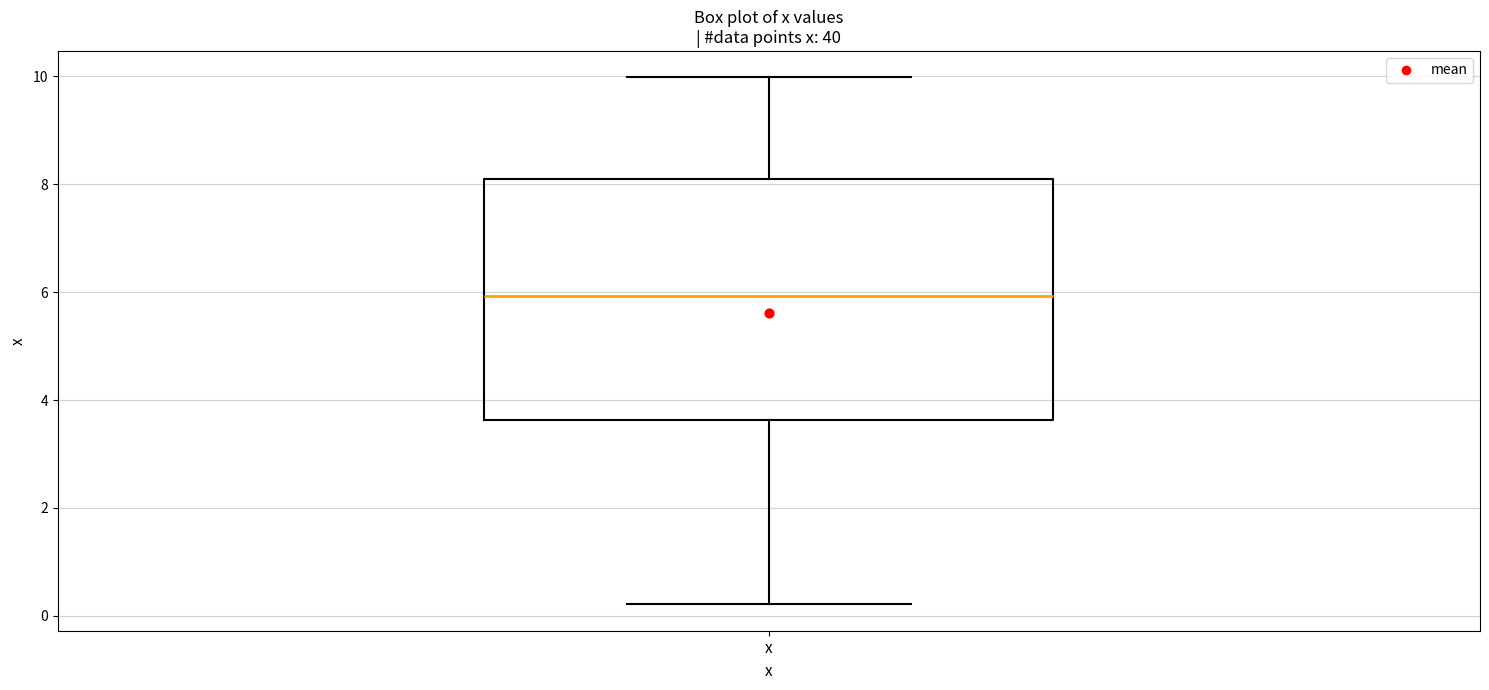

Transcribe this box plot: give where the median line is, the range the box spans, and where the two whiskers end, as read against the y-axis. The values are not printed on the chart, so give them approximately, as read against the axis.

median 6.0, box 3.6 to 8.0, whiskers 0.2 to 10.0